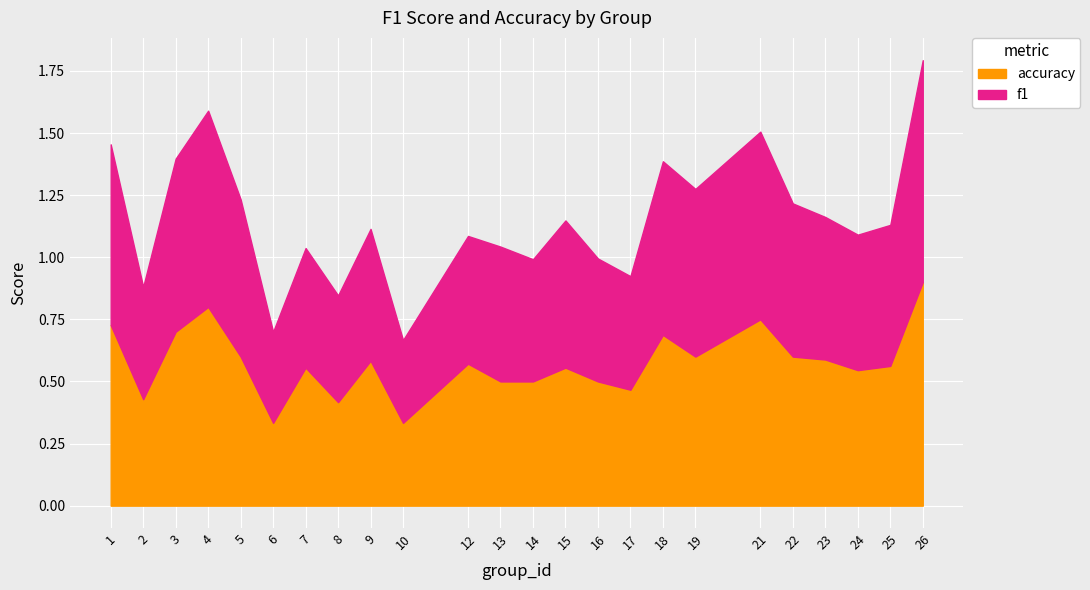

What is the greatest value displayed?

0.9